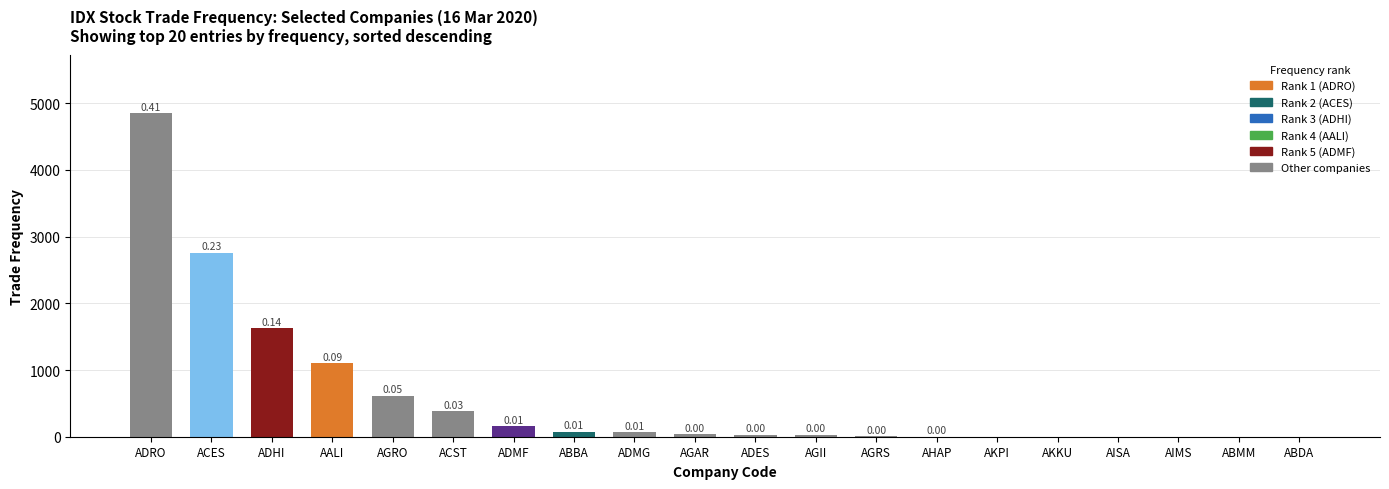

At which category does the chart reach its peak across all series?

ADRO